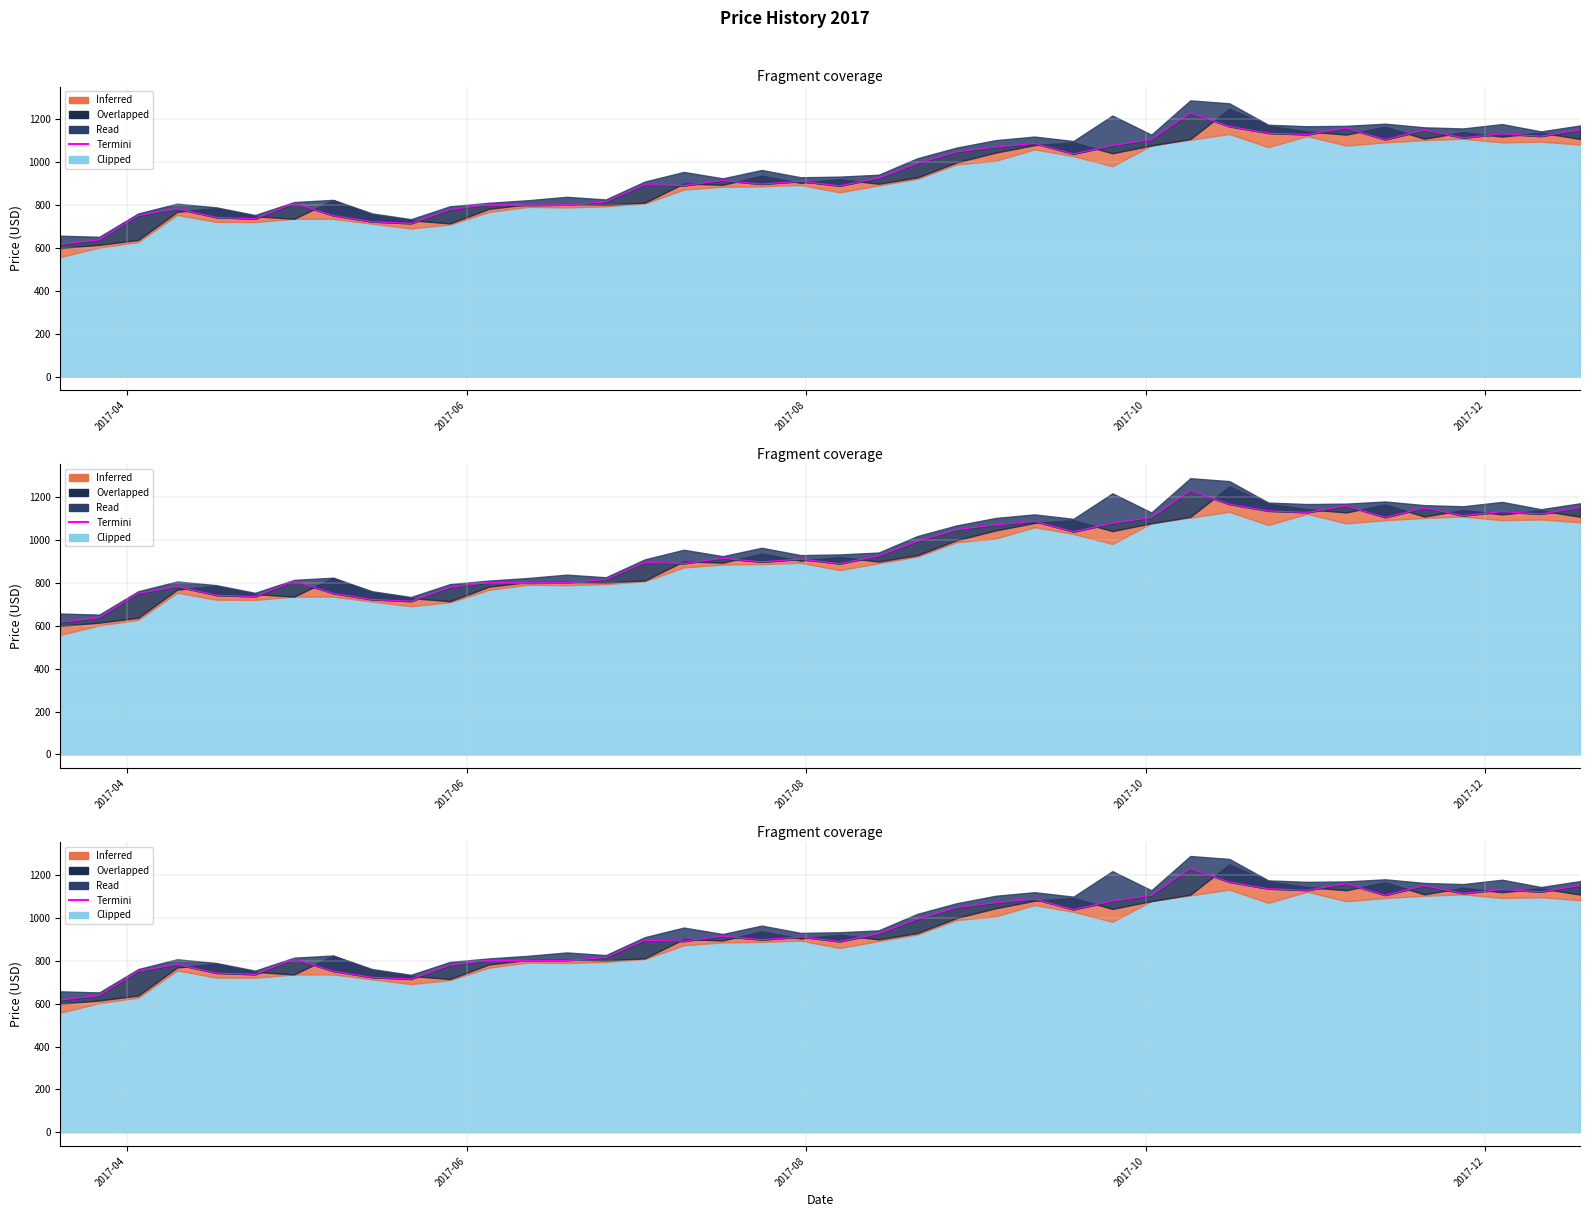

What is the sum of all values?

37616.6